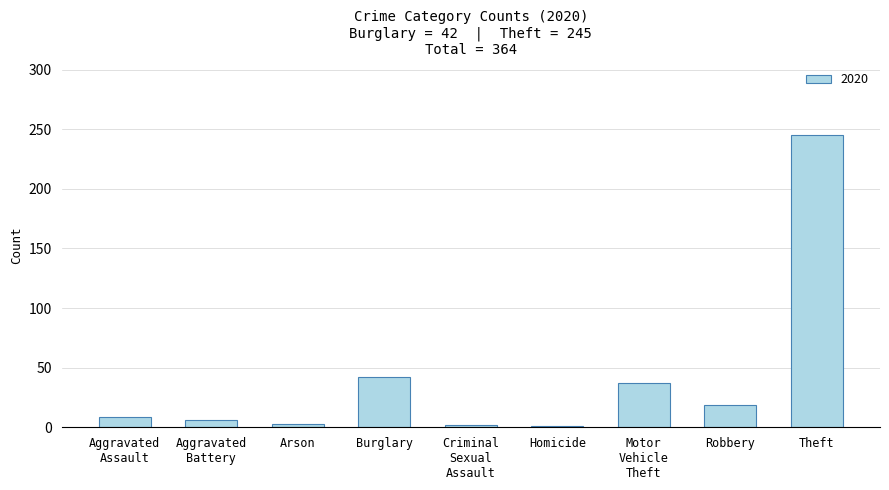

The value at Theft is 52. True or false?

False